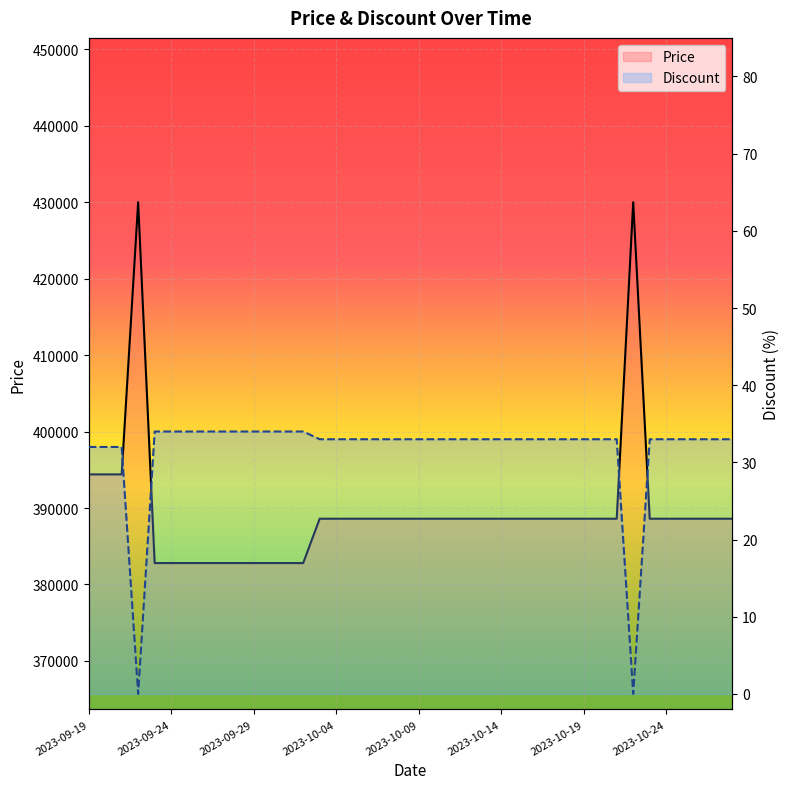

Which has a higher value, 27 or 39?

27